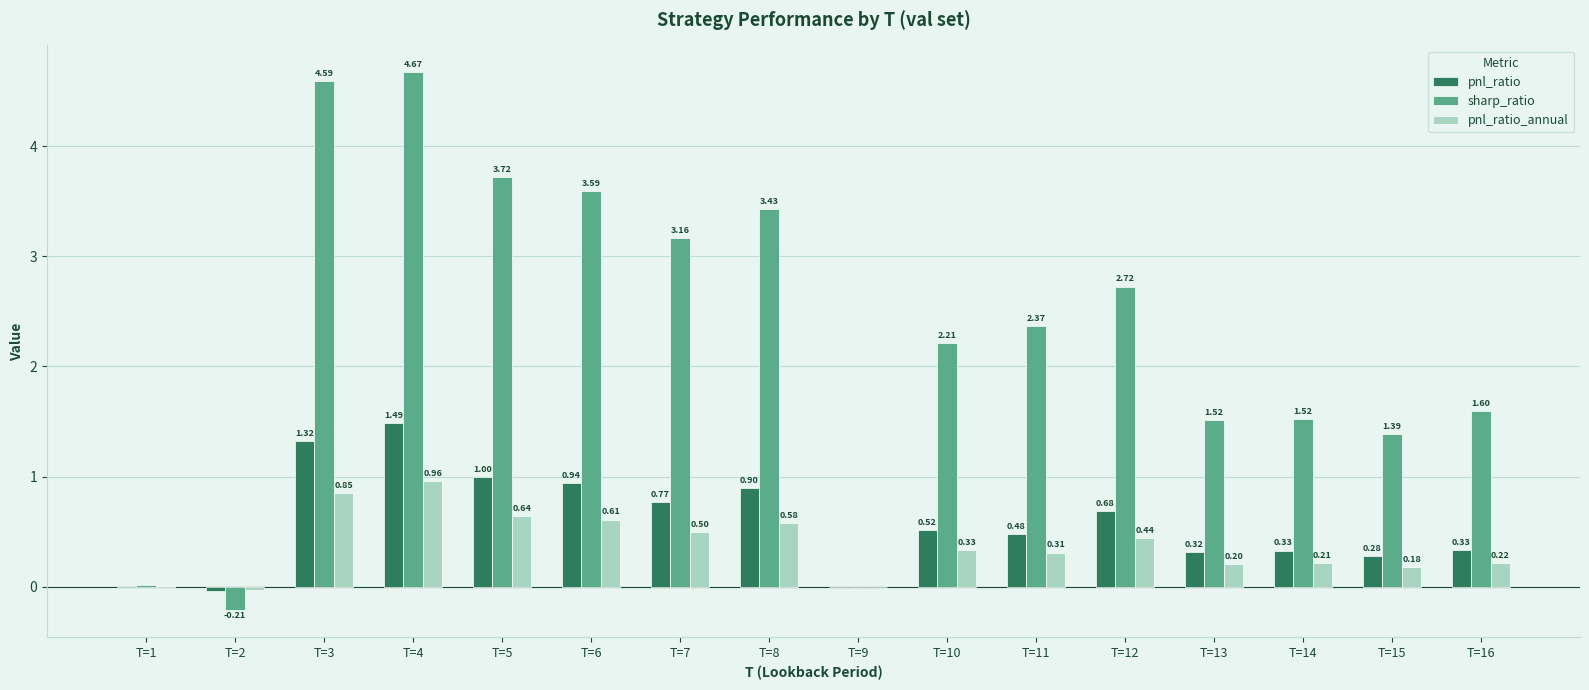

Is the value of pnl_ratio_annual at T=3 greater than the value of pnl_ratio at T=2?

Yes